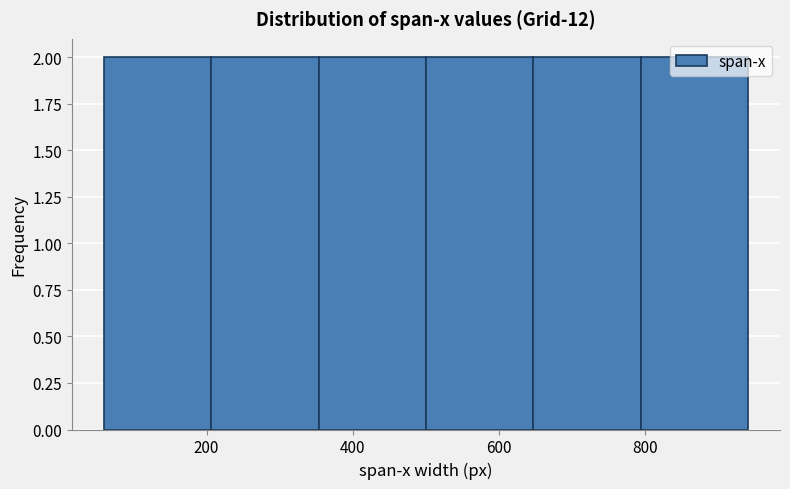

Reading left to right, list every bar in this chart as the range it spans on the x-axis followed by its height. Neither the bar edges nor the heights are printed on the chart, so give them approximately, as read against the axes.

60 to 200: 2
200 to 360: 2
360 to 500: 2
500 to 640: 2
640 to 800: 2
800 to 940: 2